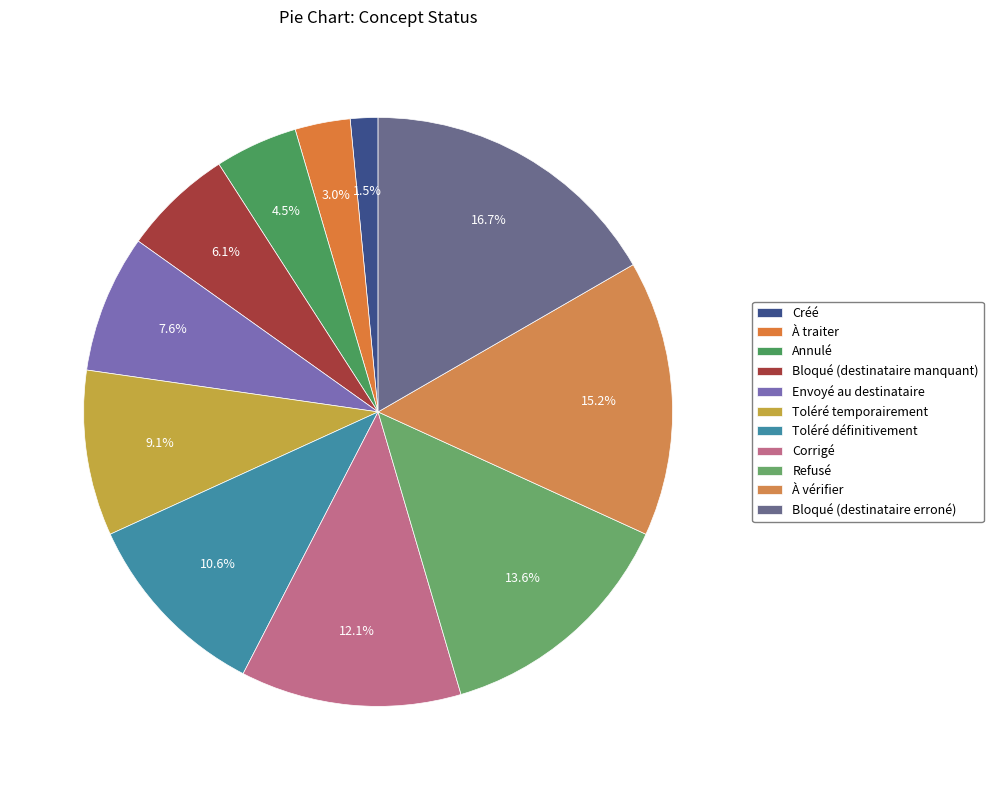

Between Annulé and Envoyé au destinataire, which is larger?

Envoyé au destinataire